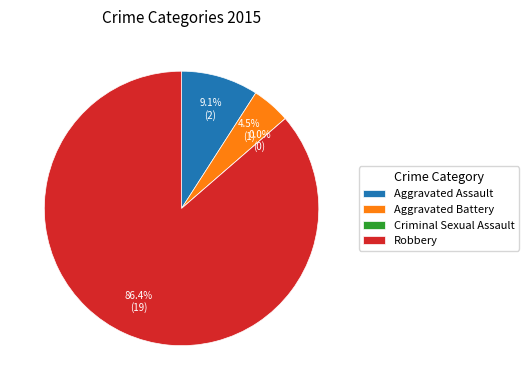

Do Criminal Sexual Assault and Robbery together represent more than half of the pie?

Yes